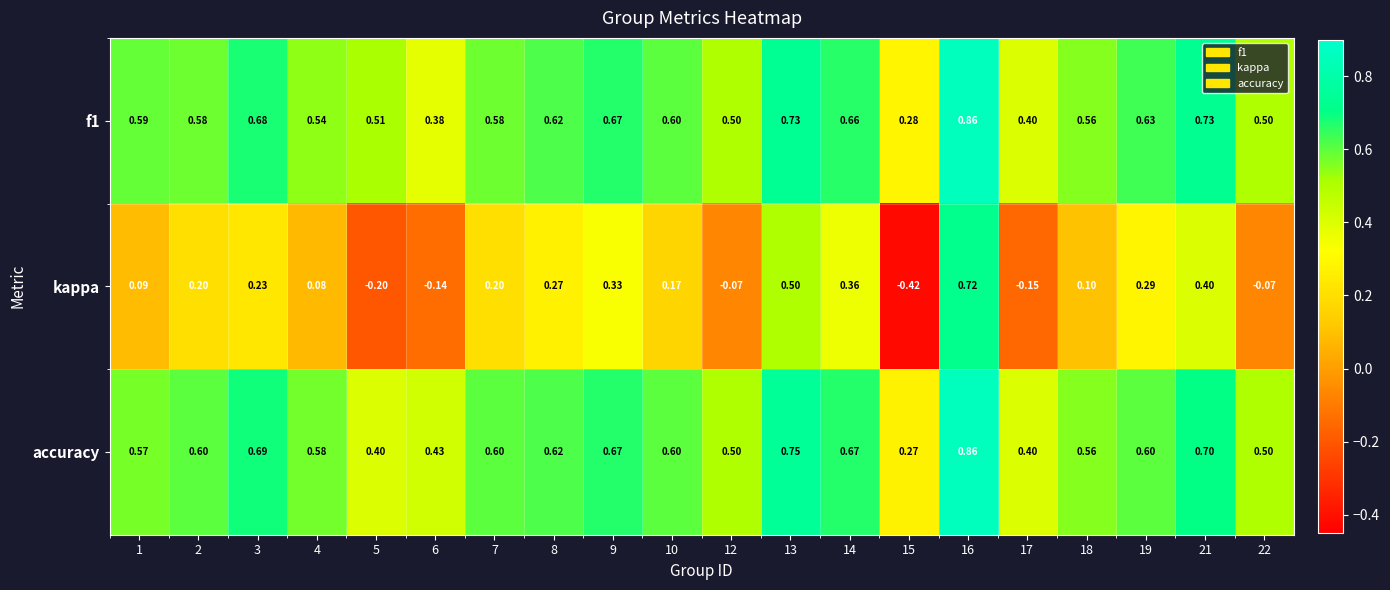

Which series has the largest total across all categories?

f1